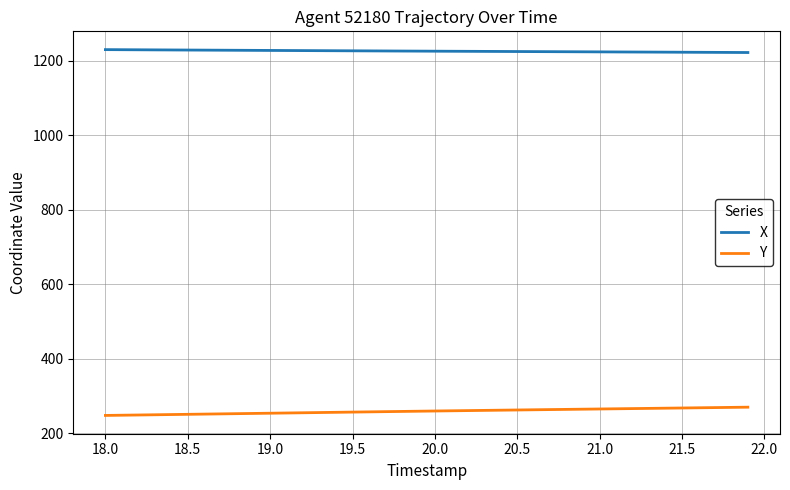

What is the highest value of the Y series?

270.3